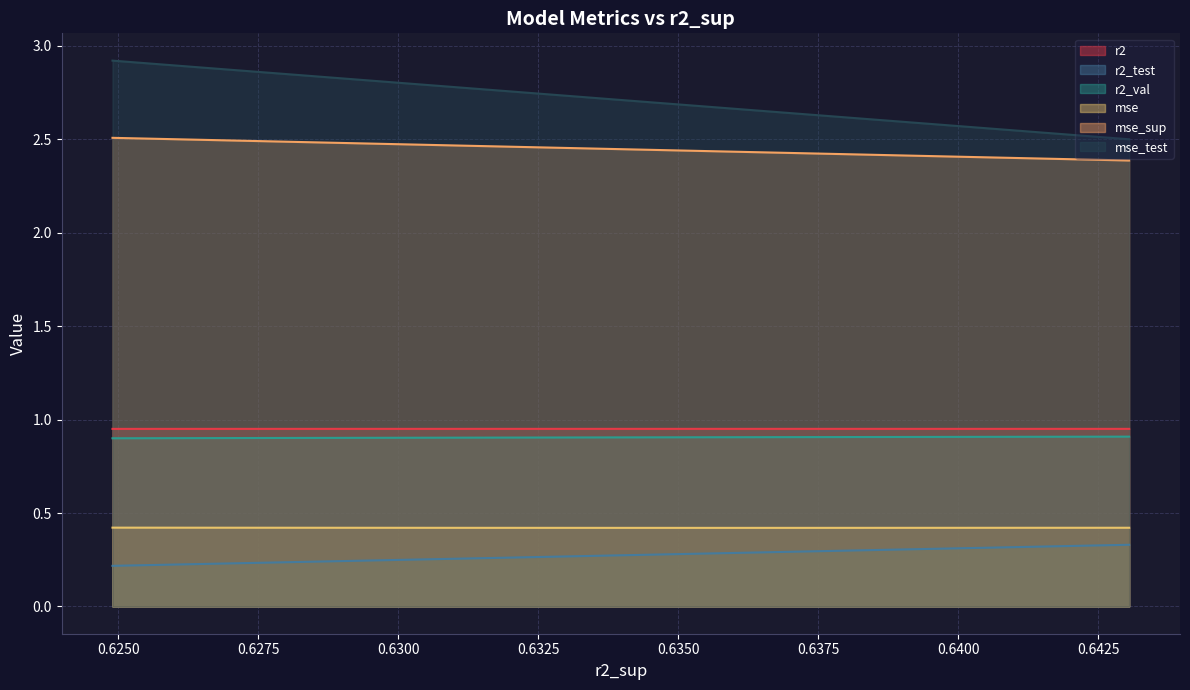

What is the value of the mse point at the 2nd from the left?

0.4